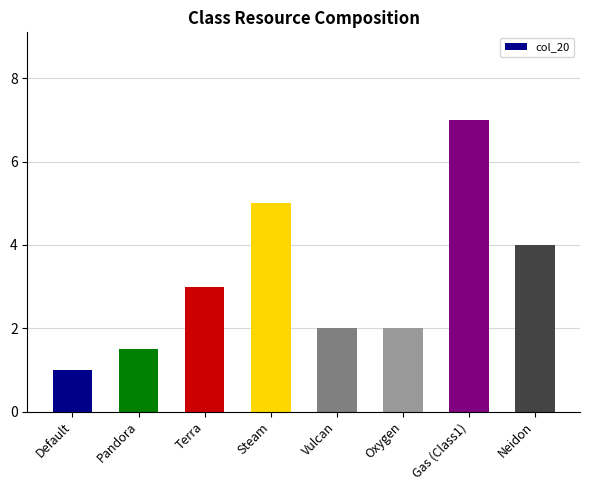

What is the label of the 1st bar from the right?

Neidon